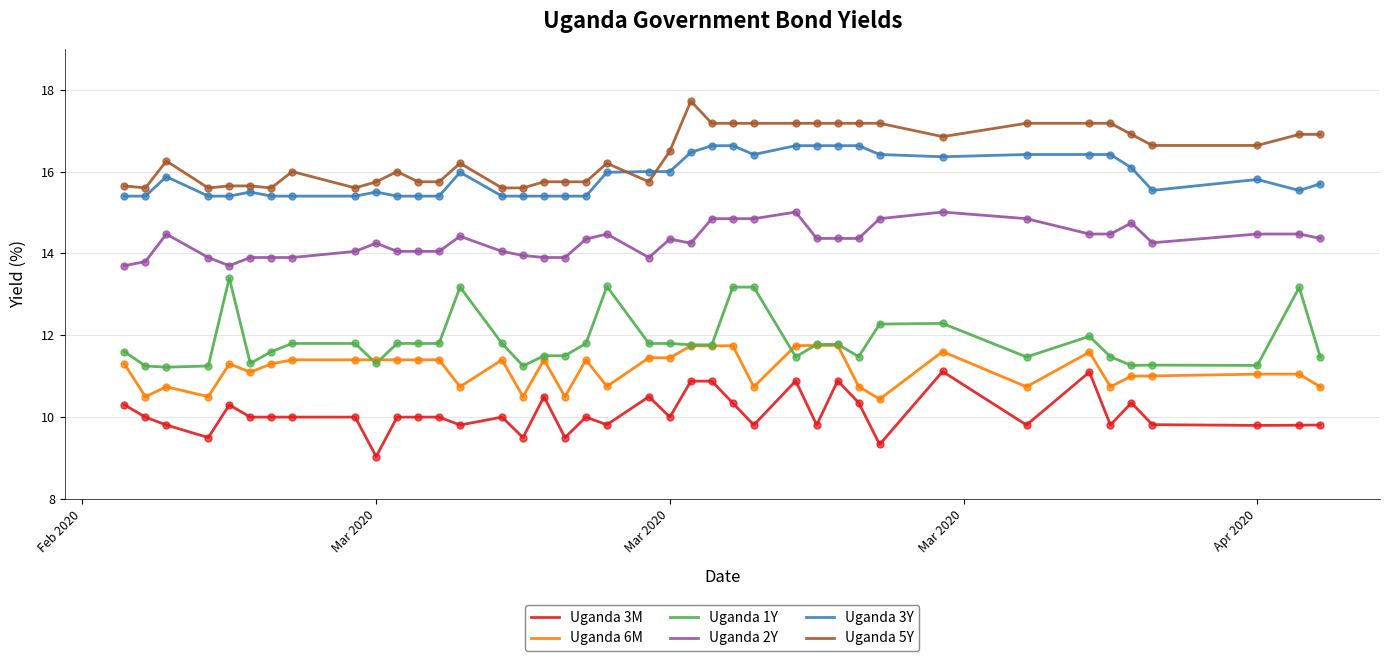

What is the maximum value for Uganda 3Y?

16.6